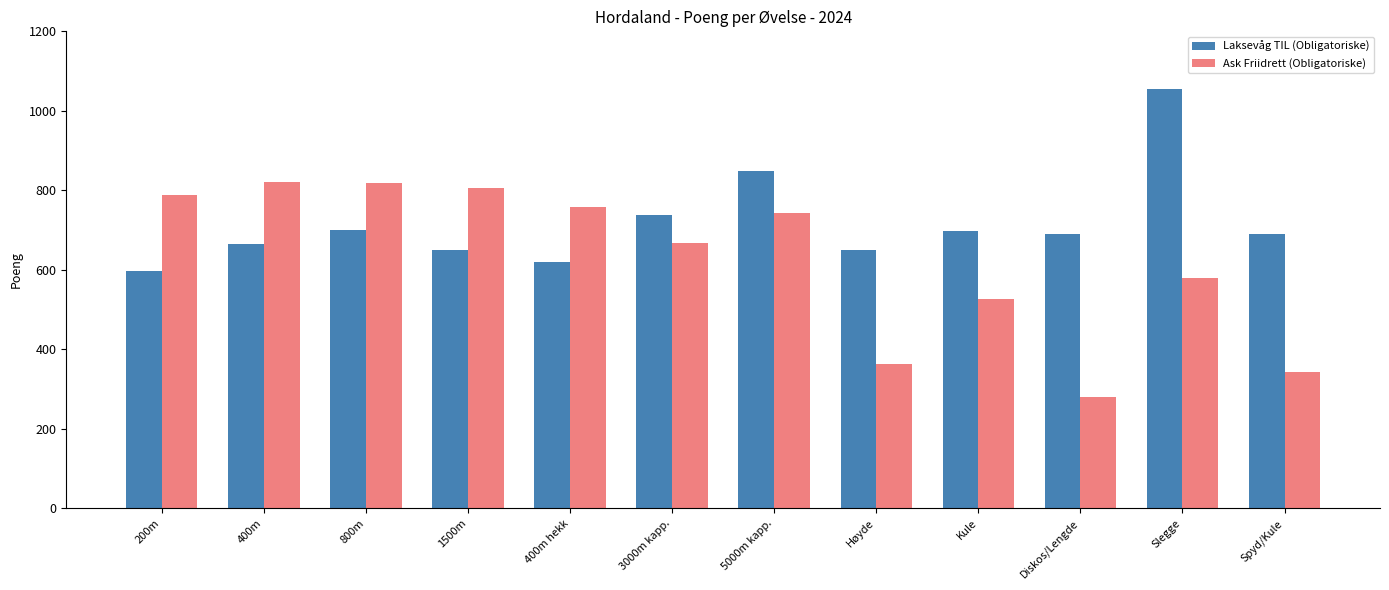

Rank the series by their average value, from lowest to highest.

Ask Friidrett (Obligatoriske), Laksevåg TIL (Obligatoriske)